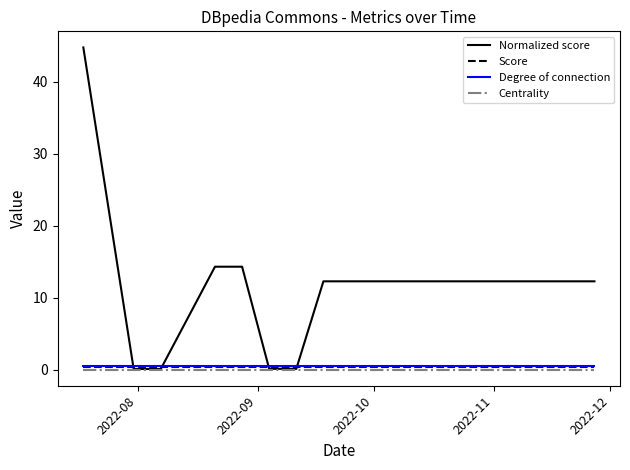

Which series has the largest range (max minus min)?

Normalized score